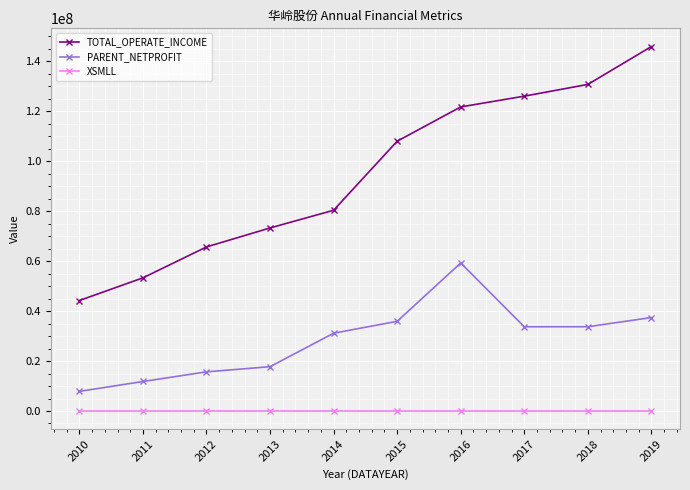

Which series changed the most between 2016 and 2017?

PARENT_NETPROFIT